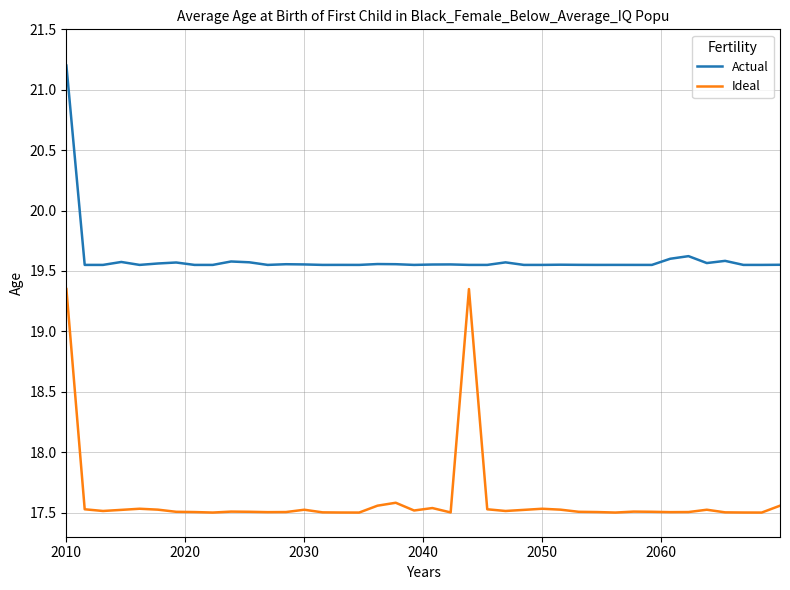

Which series has the largest total across all categories?

Actual